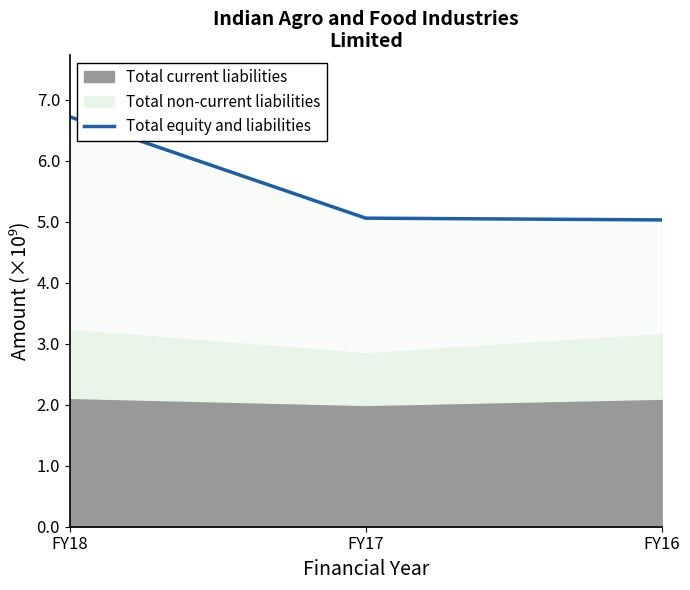

What is the change in value from FY18 to FY17?

-1.7